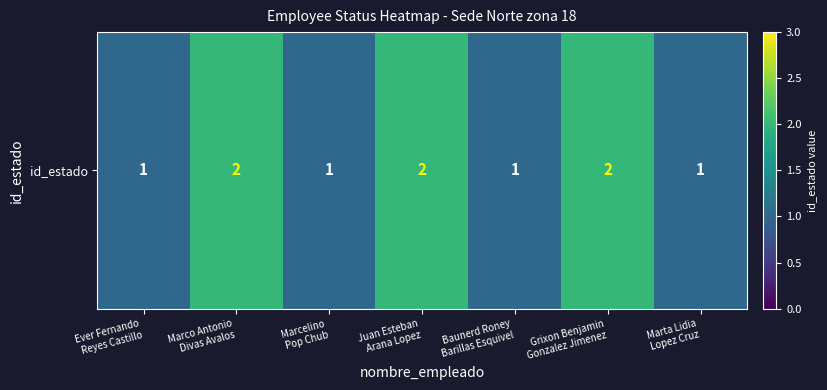

What is the average value?

1